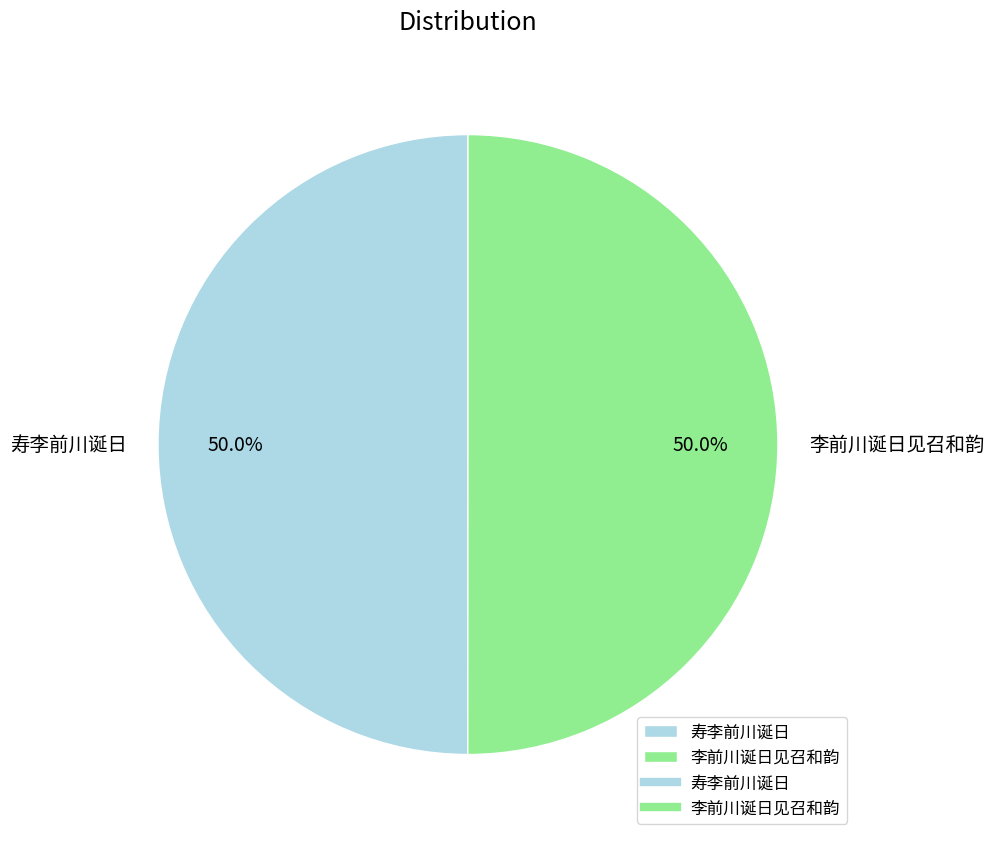

What is the ratio of the value at 李前川诞日见召和韵 to the value at 寿李前川诞日?

1.0